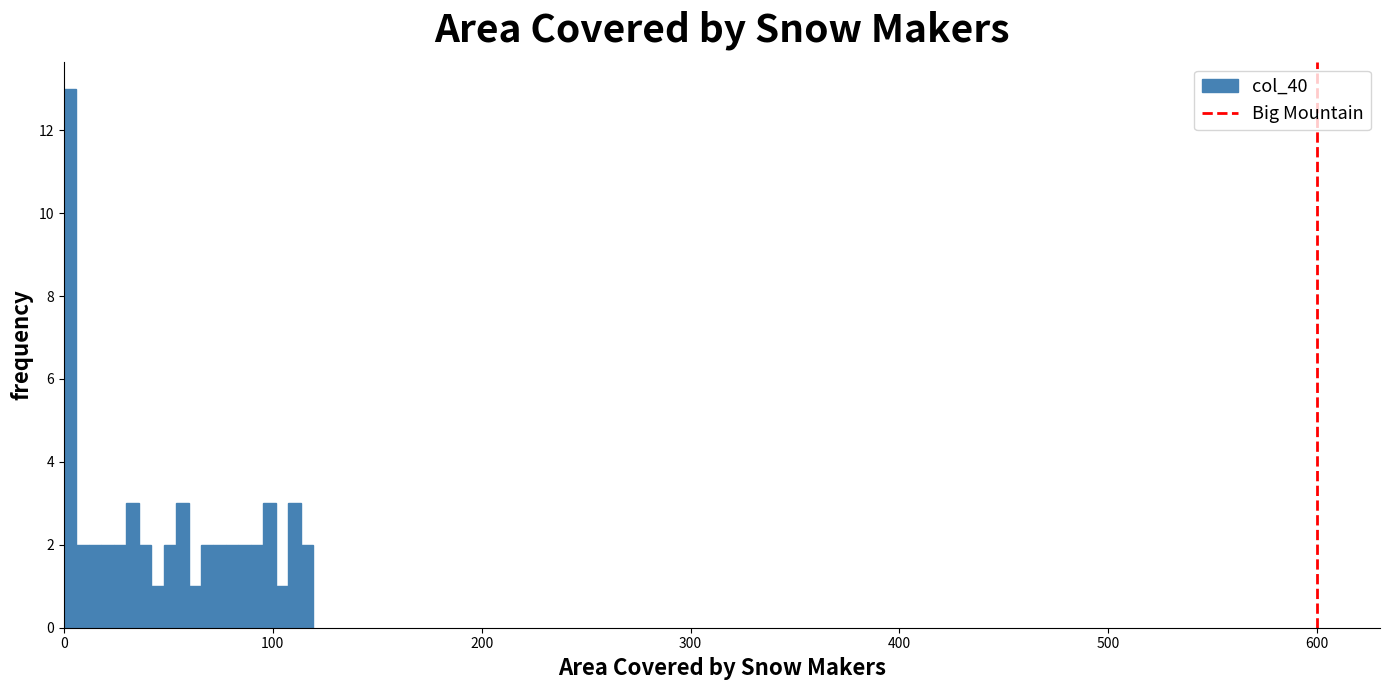

Around what value on the x-axis is the tallest bar? Give the approximate position of its centre, as read against the axis.

0